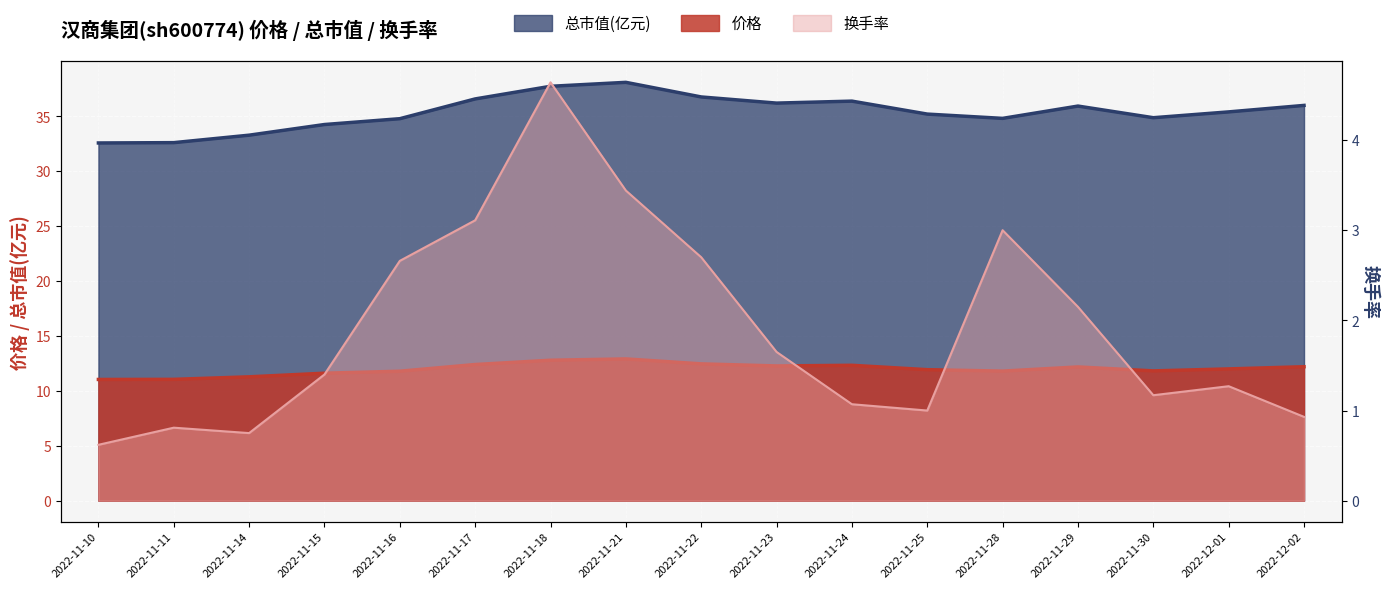

At how many categories does at least one series exceed 6?

17